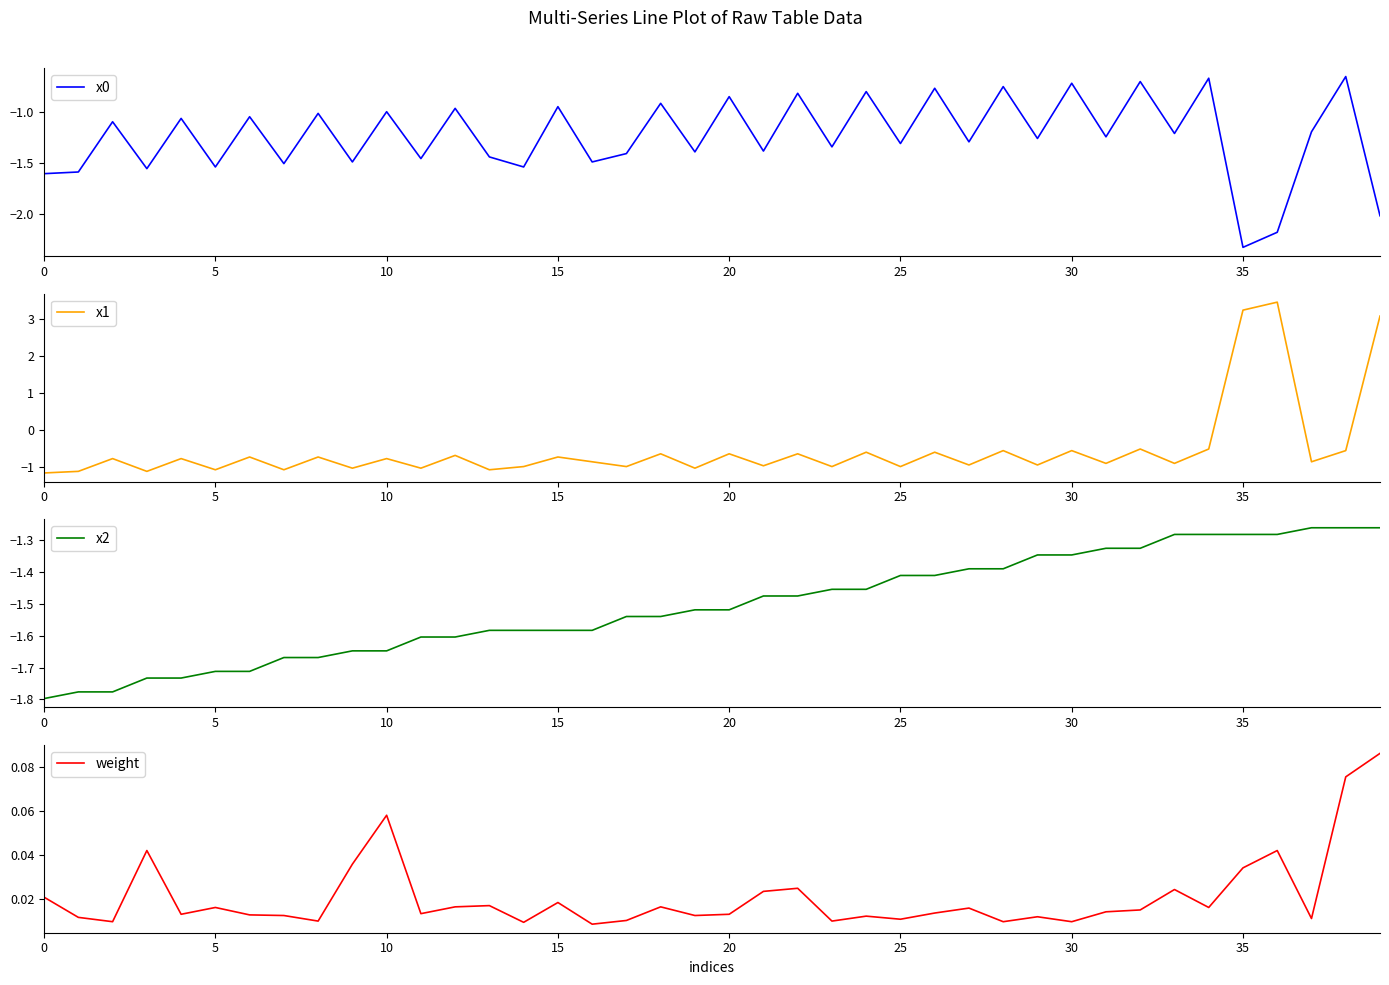

At which label does x1 first exceed 0?

35